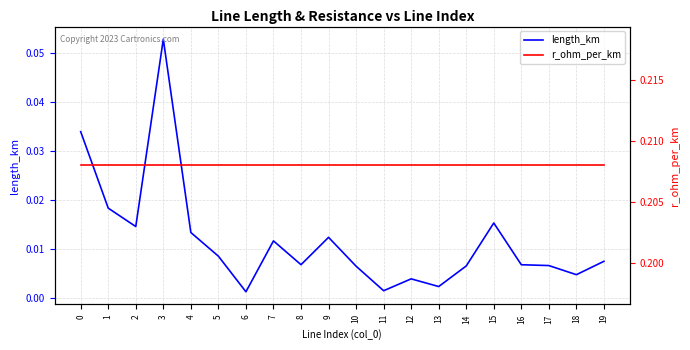

What is the difference between the highest and lowest values at 2?

0.2